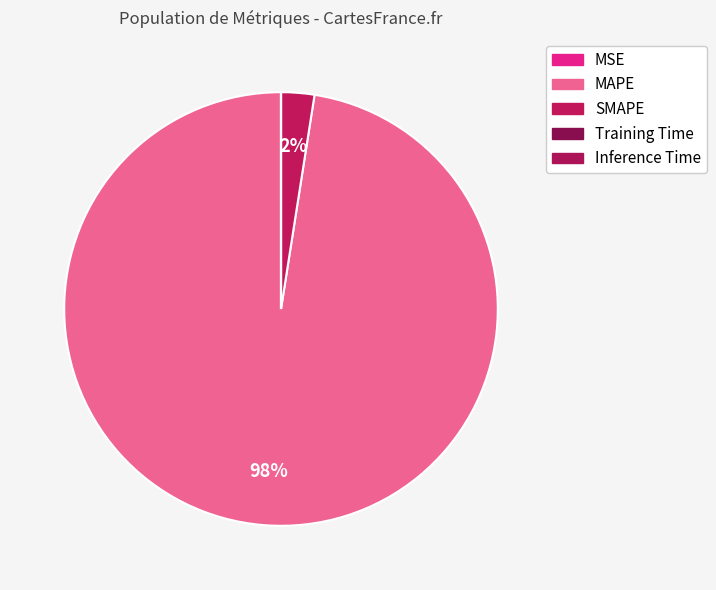

How many slices are in this pie chart?

5